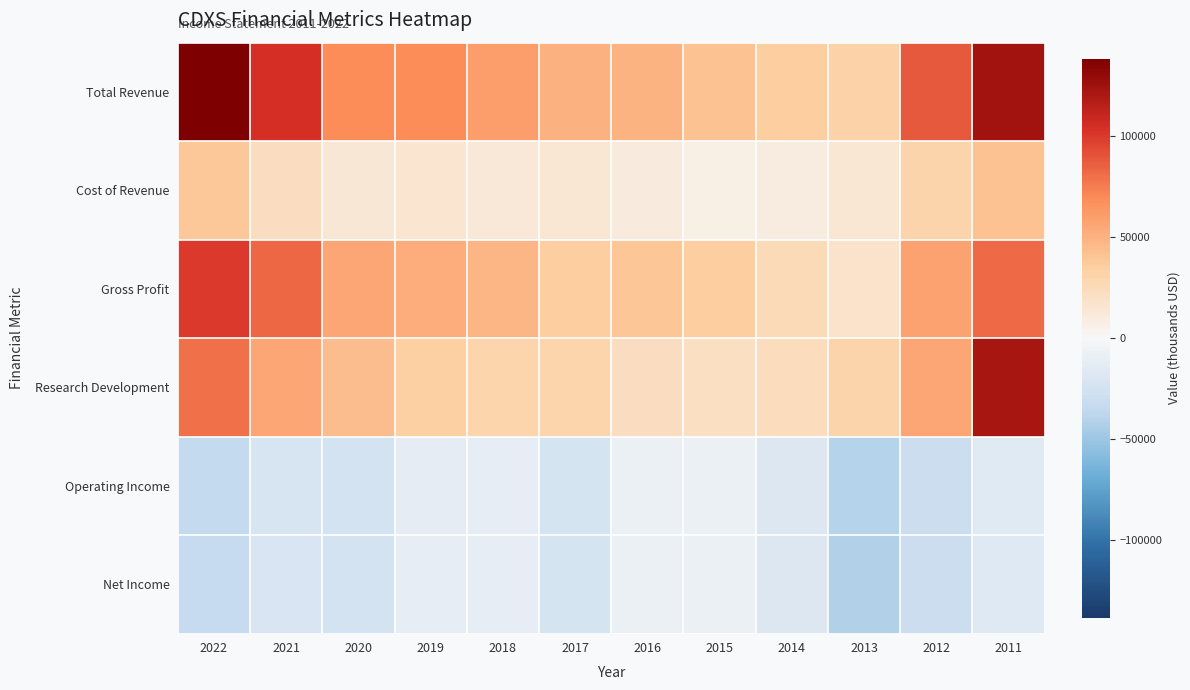

What is the spread (max minus min) of values at 2017?

73000